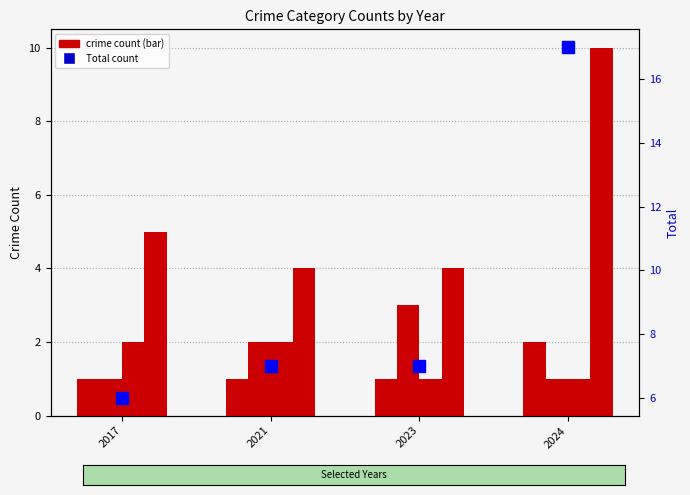

Reading right to left, extract all data points from this chart.

Aggravated Assault: 2	1	1	1
Aggravated Battery: 1	3	2	1
Criminal Sexual Assault: 1	1	2	2
Robbery: 10	4	4	5
Total: 17	7	7	6